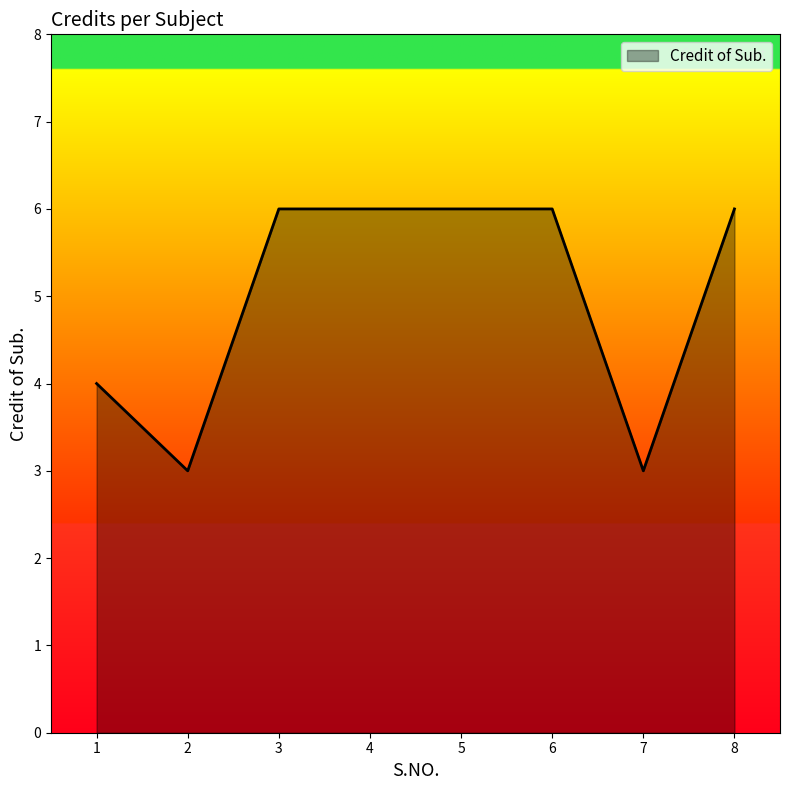

The value at 2 is 3. True or false?

True